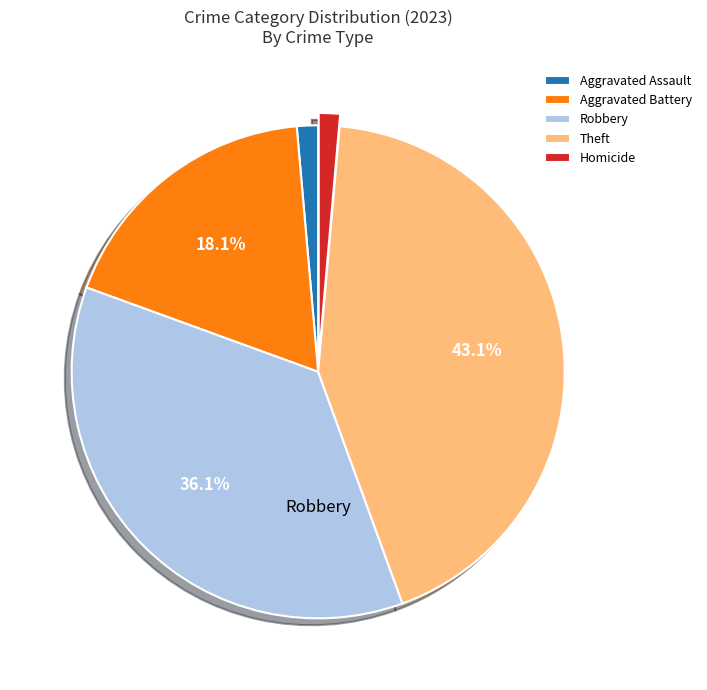

Is Aggravated Battery the majority of the pie?

No